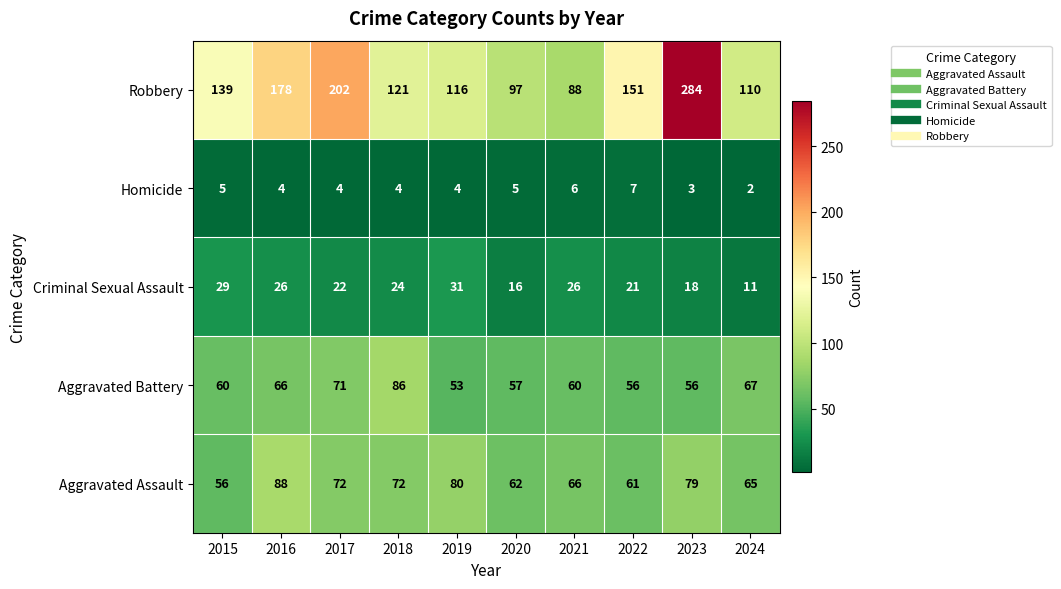

What is the greatest value displayed?

284